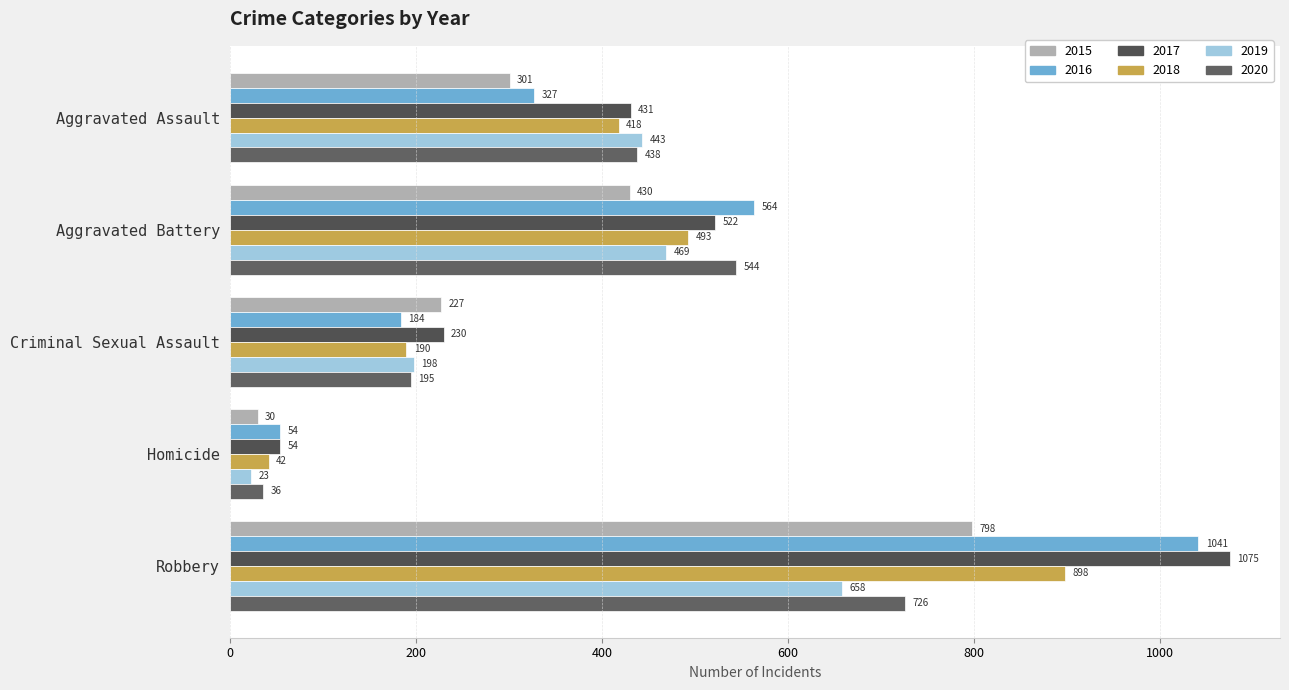

Count the number of categories in the chart.

5